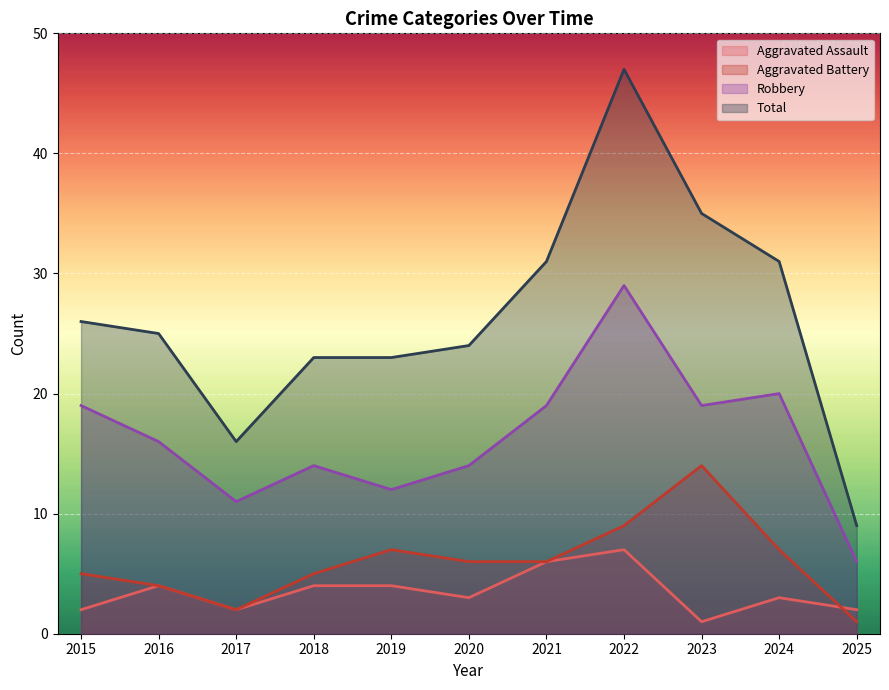

Where is the first local minimum for Total?

2017